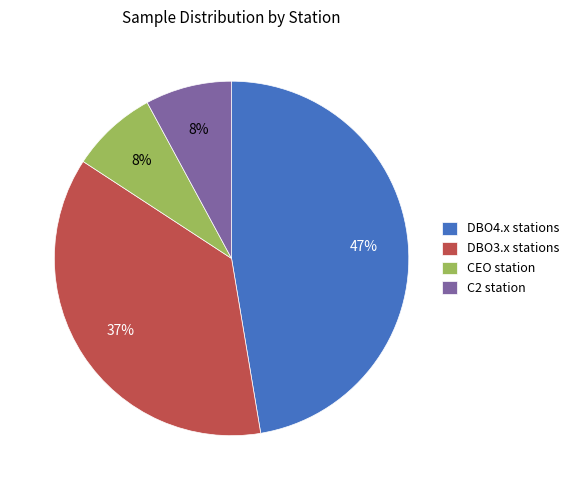

What percentage is the C2 station slice, to the nearest percent?

8%